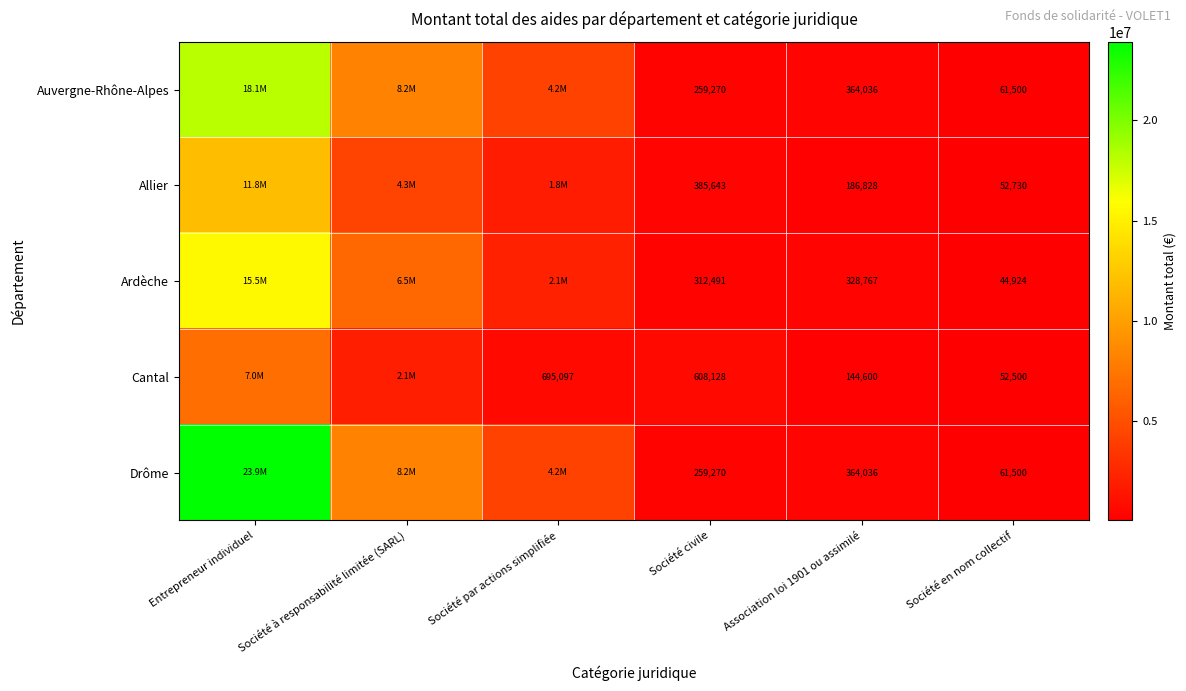

Between Société civile and Association loi 1901 ou assimilé, which series saw the biggest shift?

Cantal